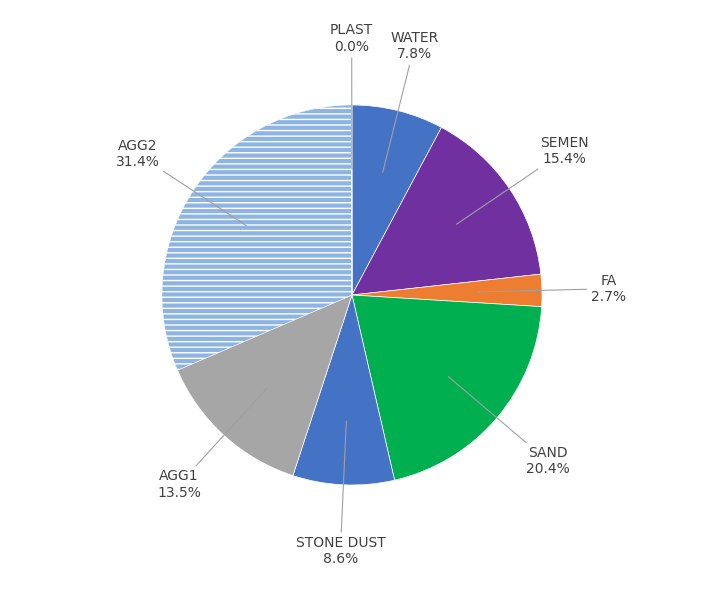

Which category has the biggest portion of the pie?

AGG2